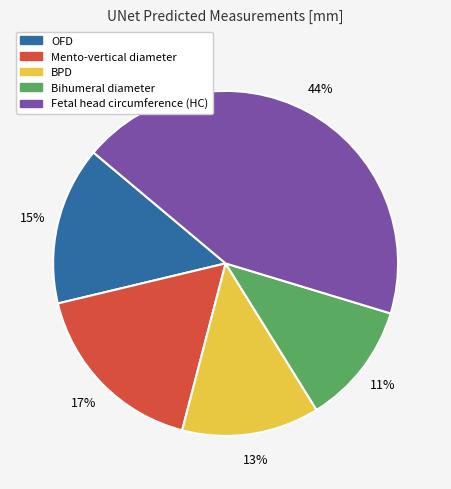

Rank the categories by value from highest to lowest.

Fetal head circumference (HC), Mento-vertical diameter, OFD, BPD, Bihumeral diameter